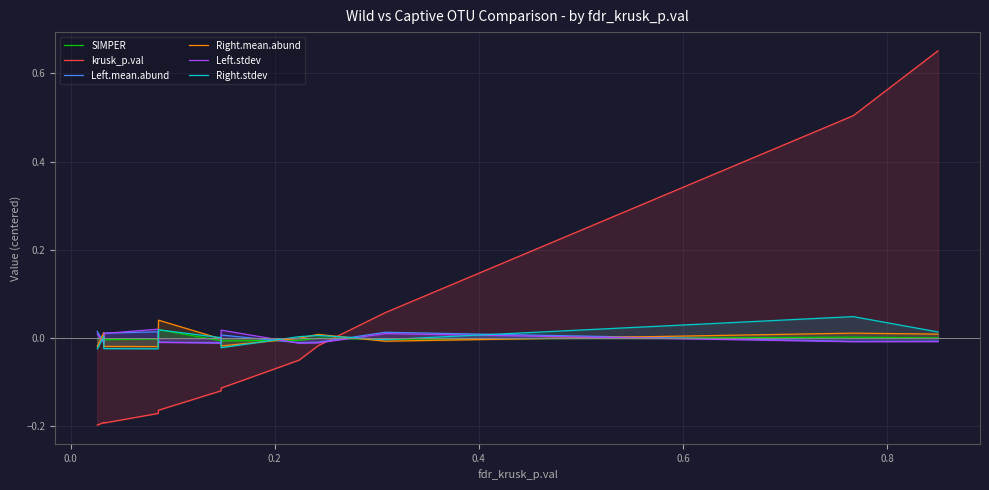

True or false: SIMPER has a value of -0.0 at 7.

False